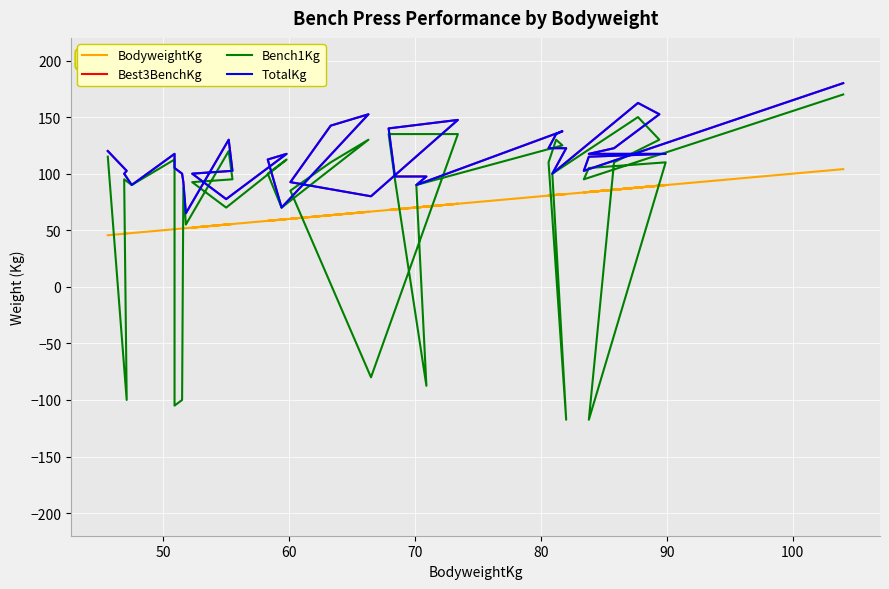

Which series has the largest range (max minus min)?

Bench1Kg